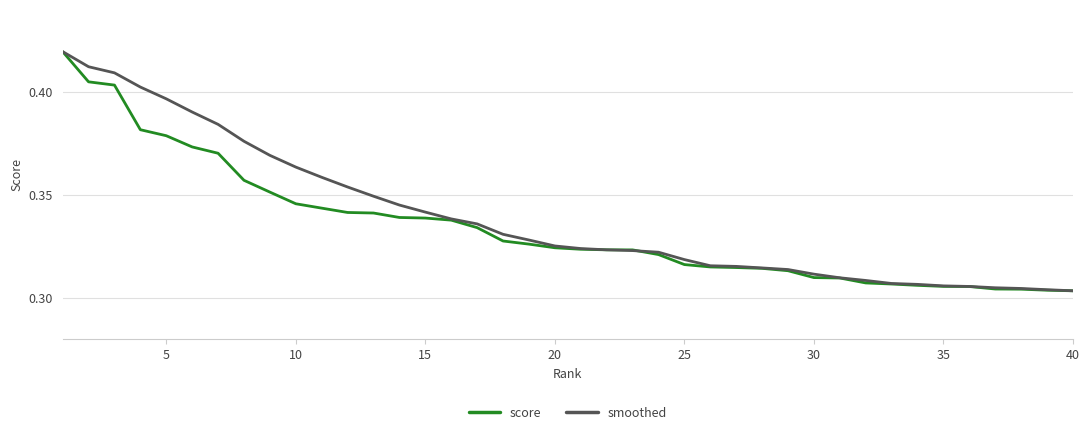

Does the chart have visible grid lines?

Yes